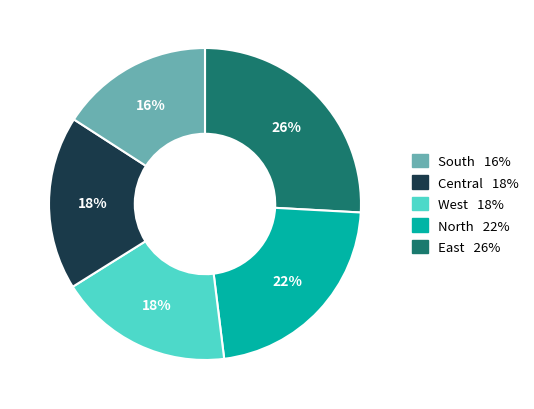

To the nearest percent, what is the average slice percentage?

20%